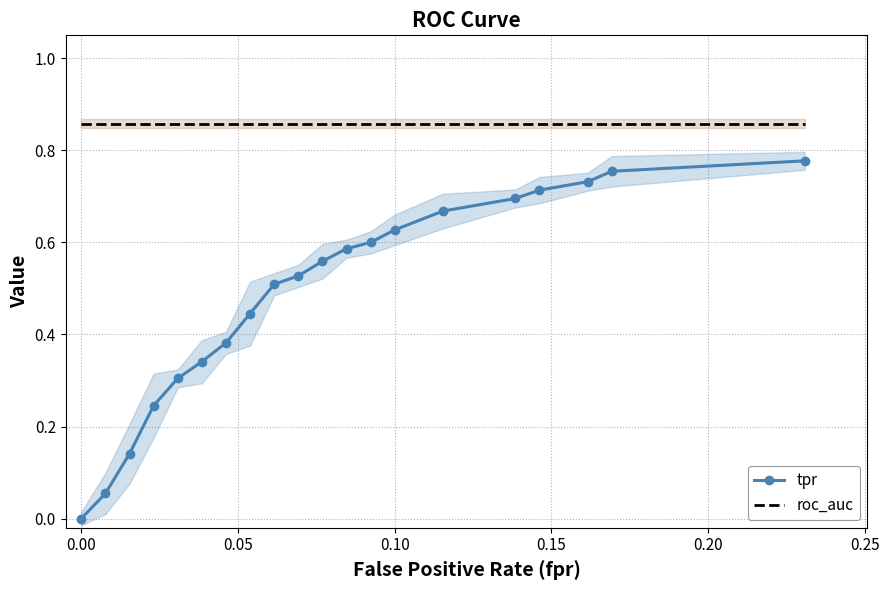

The value of roc_auc at 0.10 is 1.3. True or false?

False